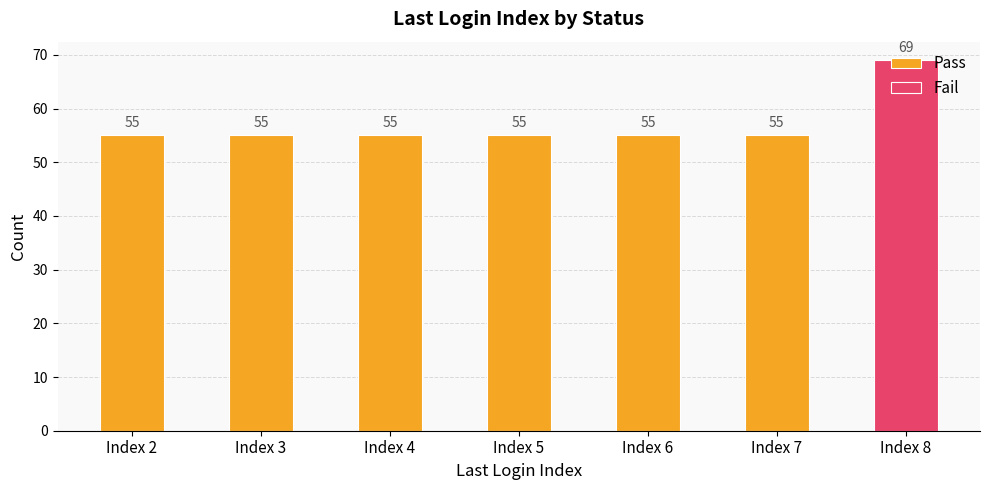

At how many categories does at least one series exceed 10?

7